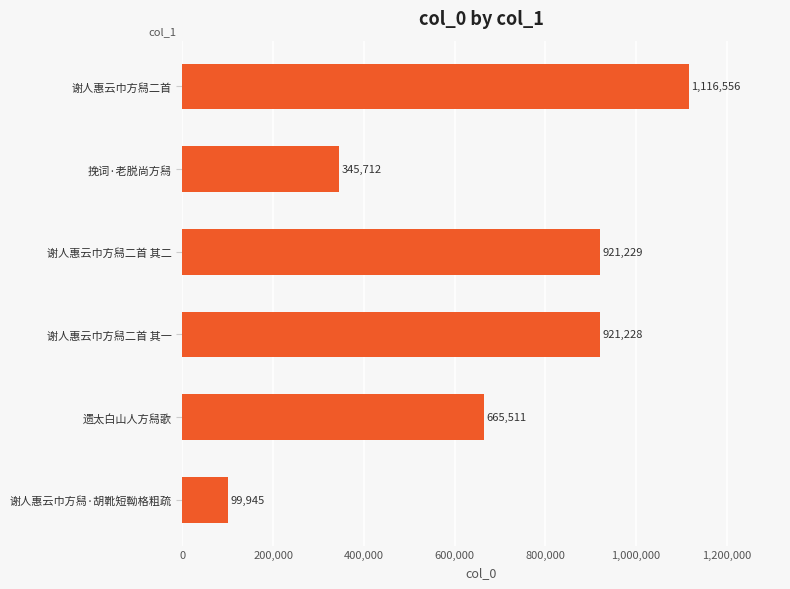

What is the average value?

678364